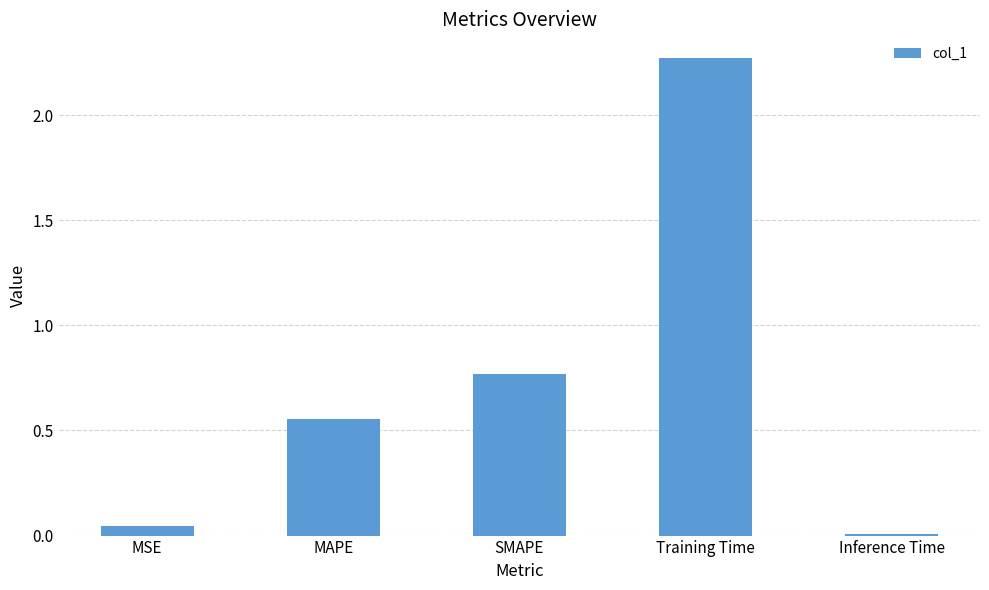

True or false: the data shows 0.9 at MAPE.

False